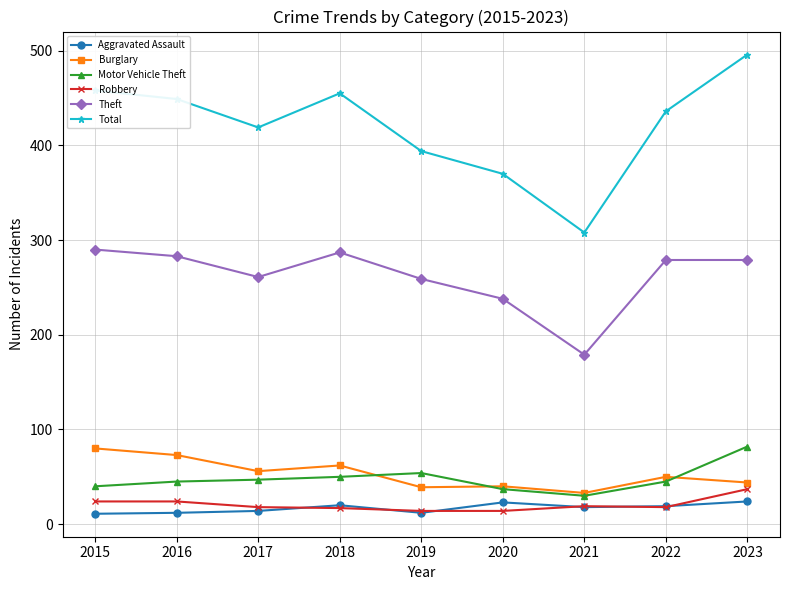

Which series has the largest range (max minus min)?

Total